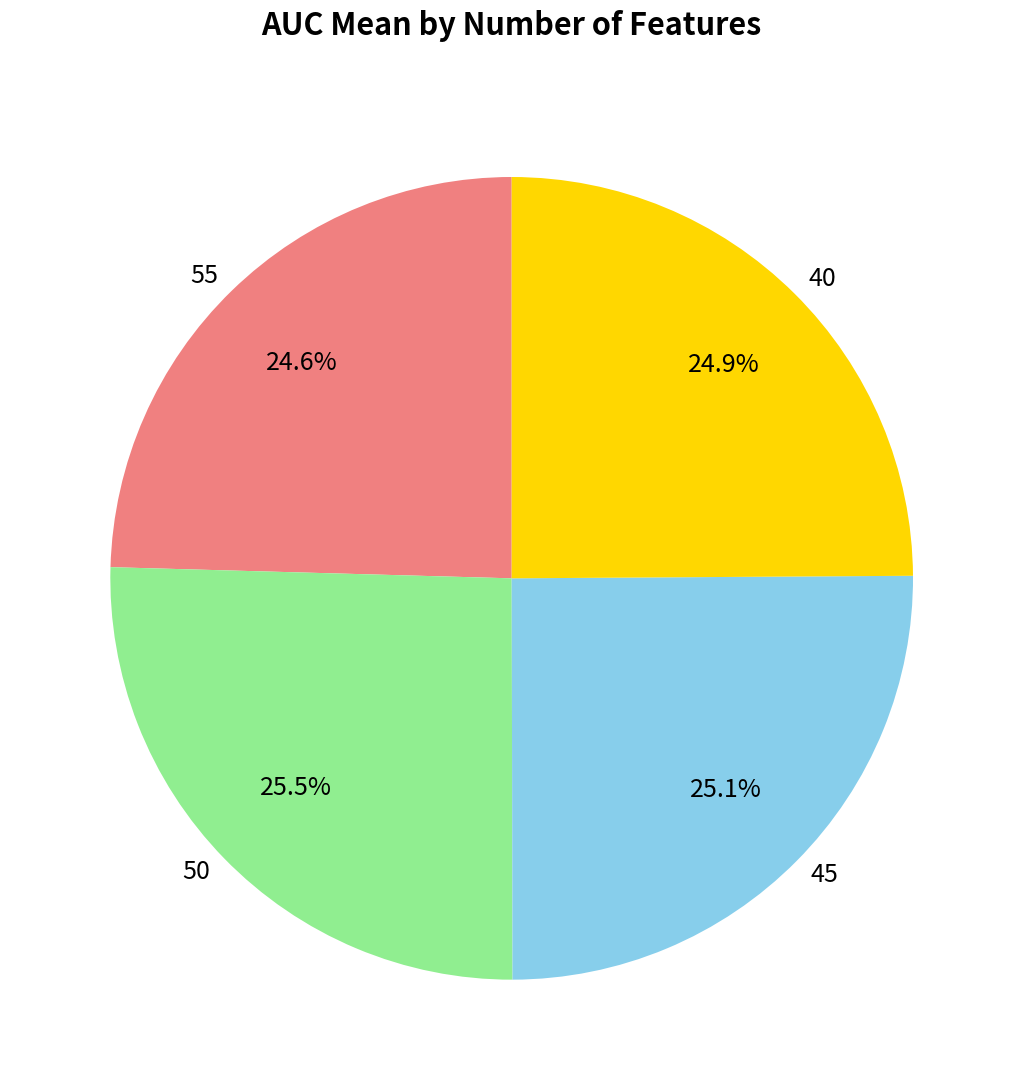

What percentage do 55 and 50 together represent?

50.0%